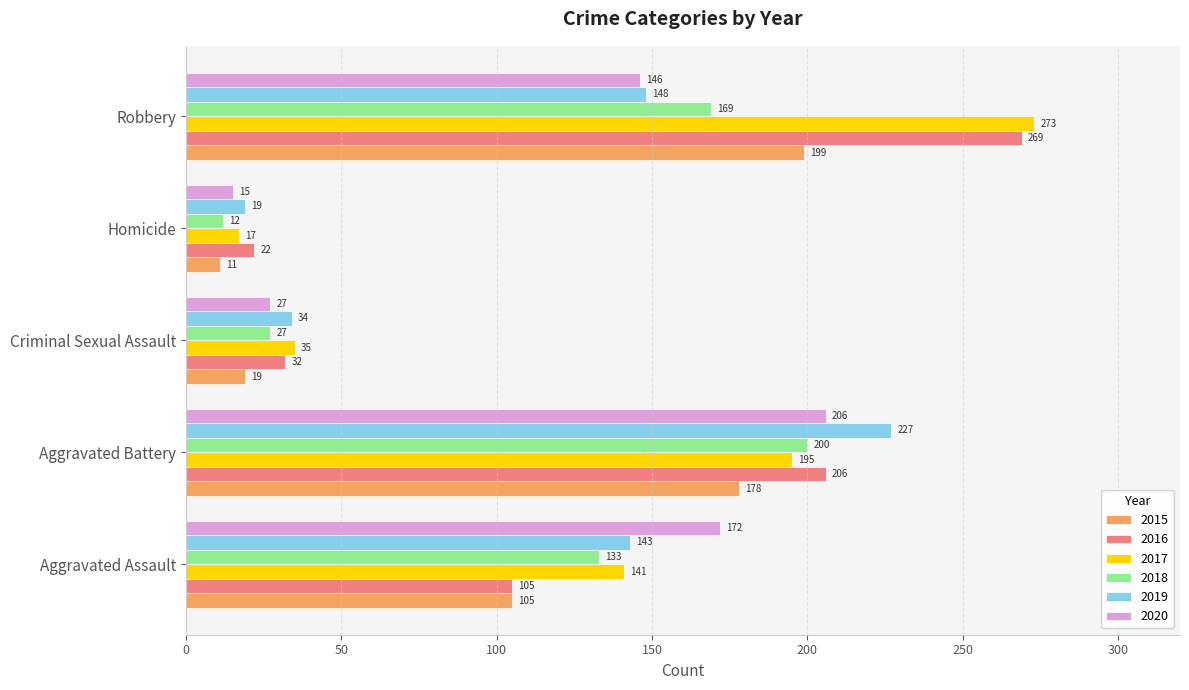

Which label corresponds to the smallest value in the chart?

Homicide